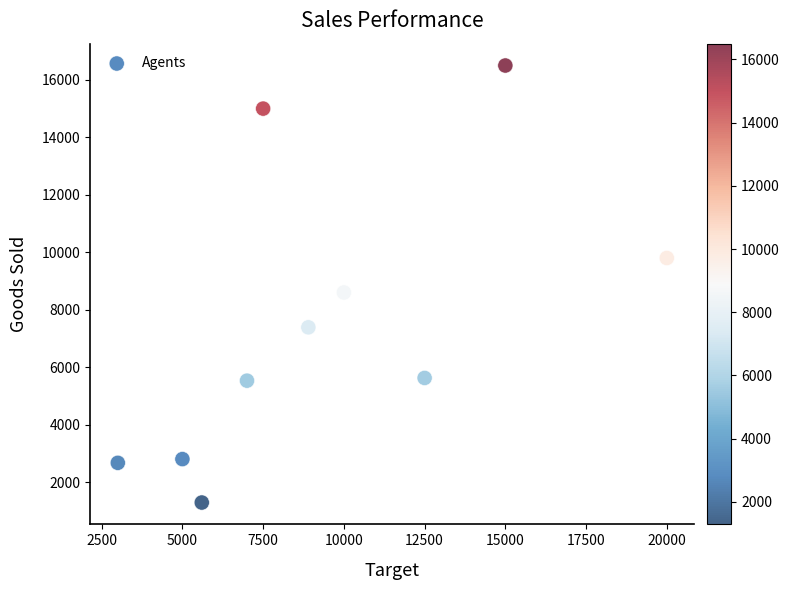

What Y value in the scatter plot is closest to 8894?

8600.0